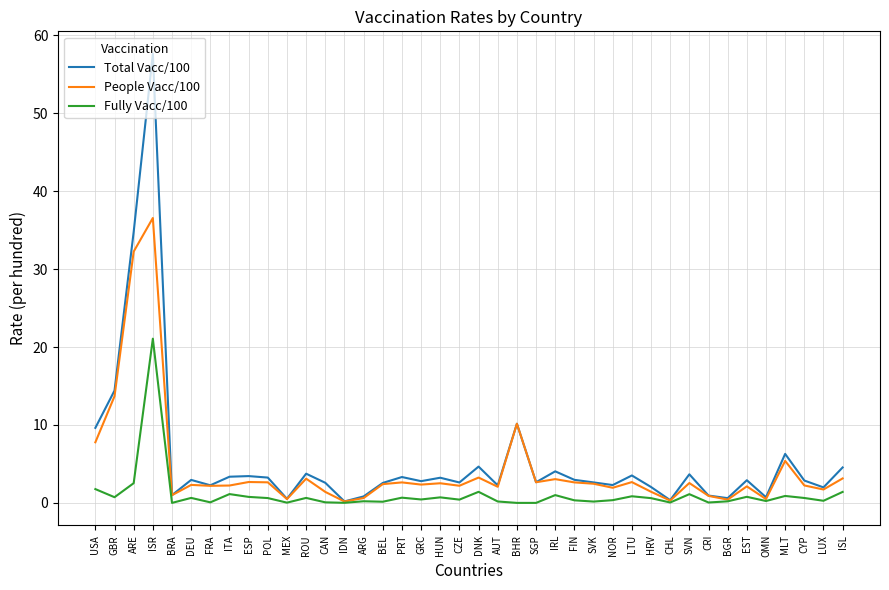

What is the average value of the People Vacc/100 series?

4.3